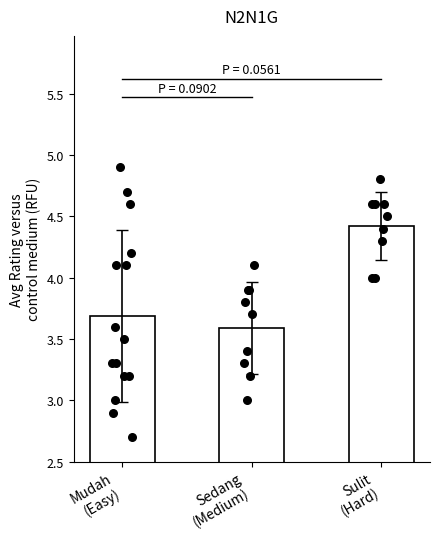

What is the ratio of the value at Sulit
(Hard) to the value at Sedang
(Medium)?

1.2